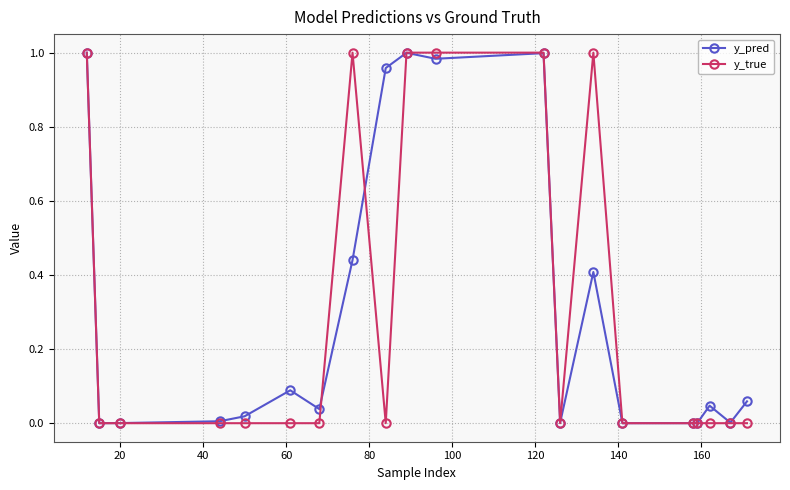

Which series has the largest range (max minus min)?

y_true